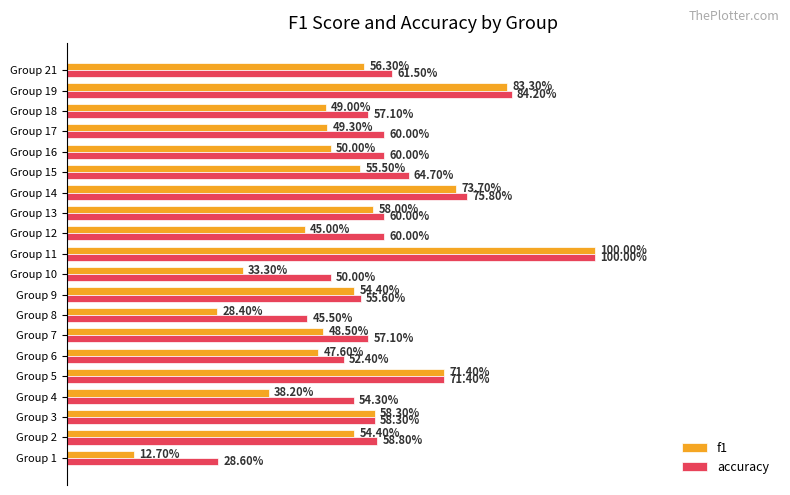

What are all the series names shown in the legend?

f1, accuracy